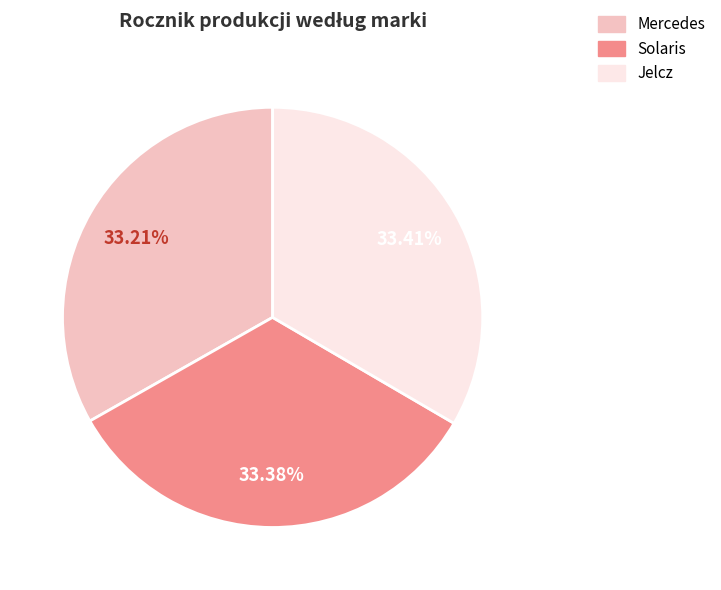

Does any single category account for the majority?

No